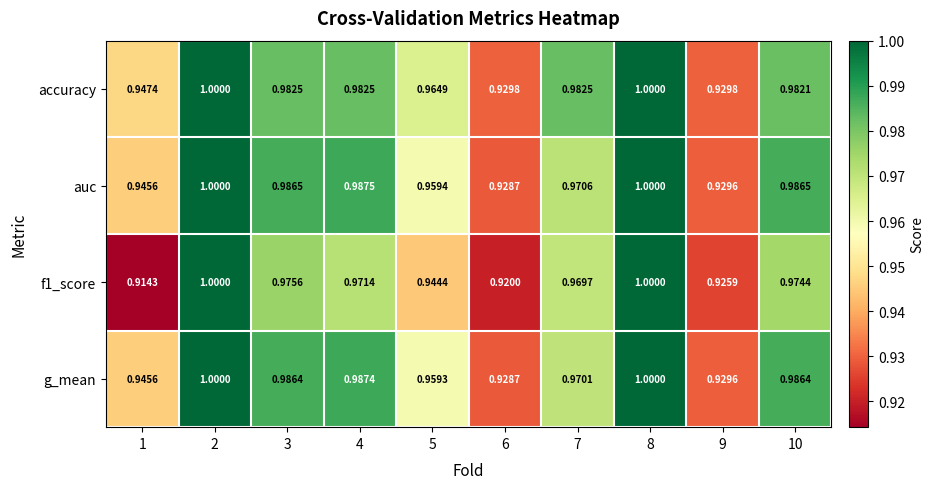

Which series changed the most between 3 and 9?

auc